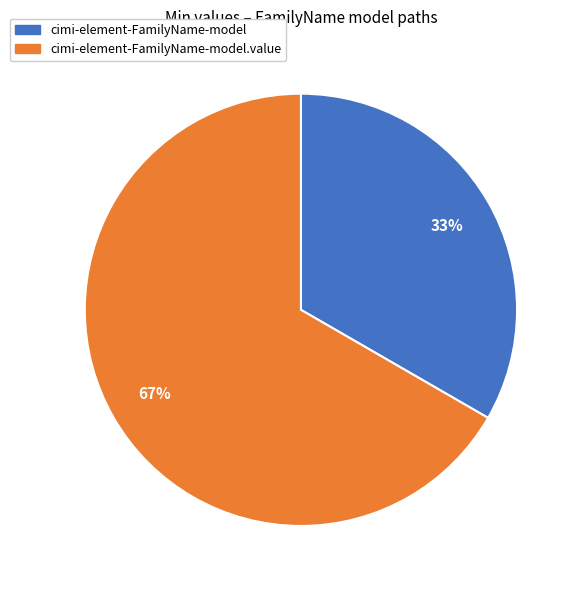

Is there any slice that represents more than half of the pie?

Yes